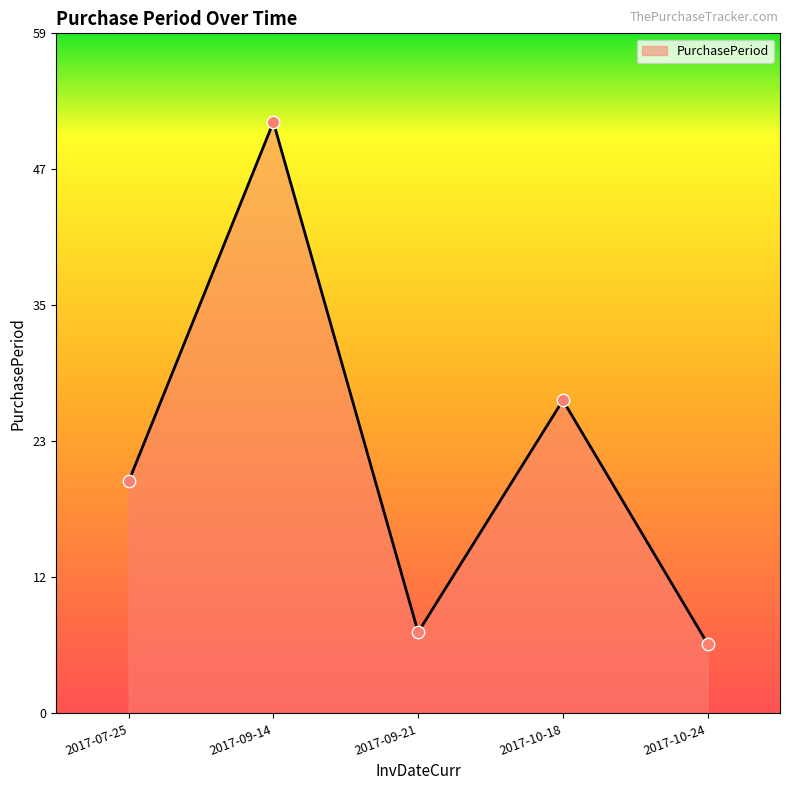

Approximately how many times larger is the value at 2017-10-24 compared to 2017-09-14?

0.1